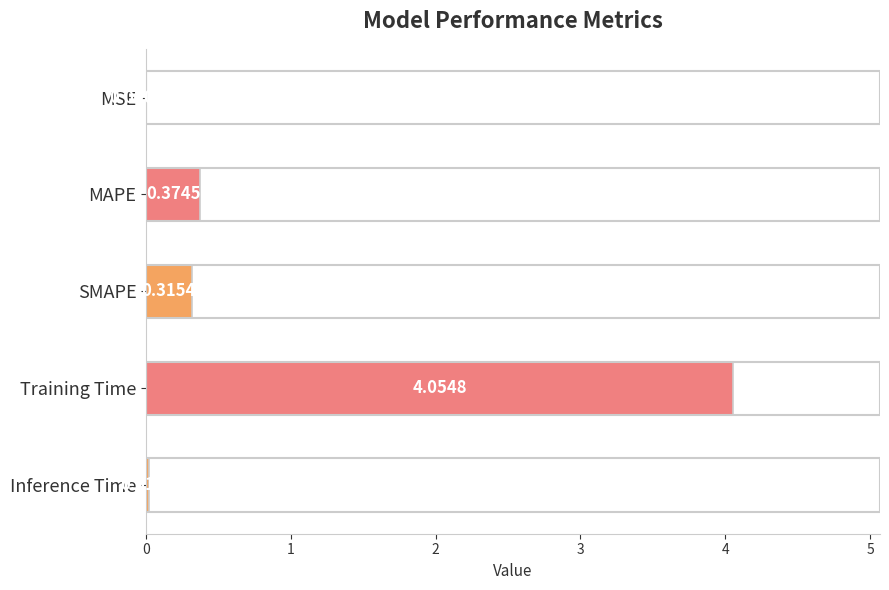

What is the sum of all values?

4.8